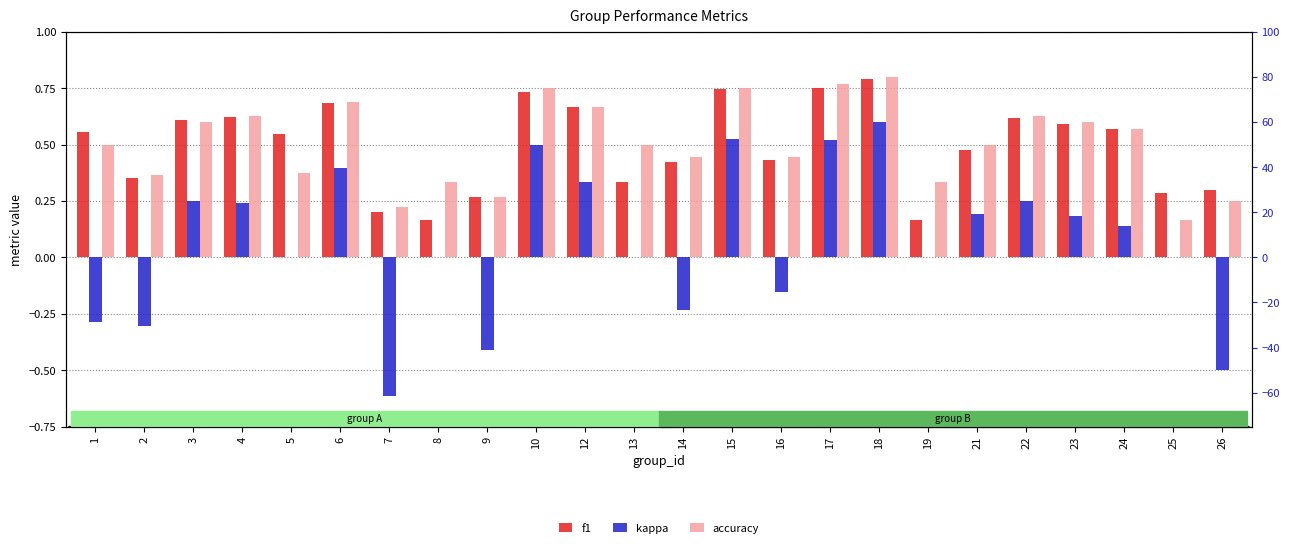

True or false: kappa has a value of 0.5 at 10.

True